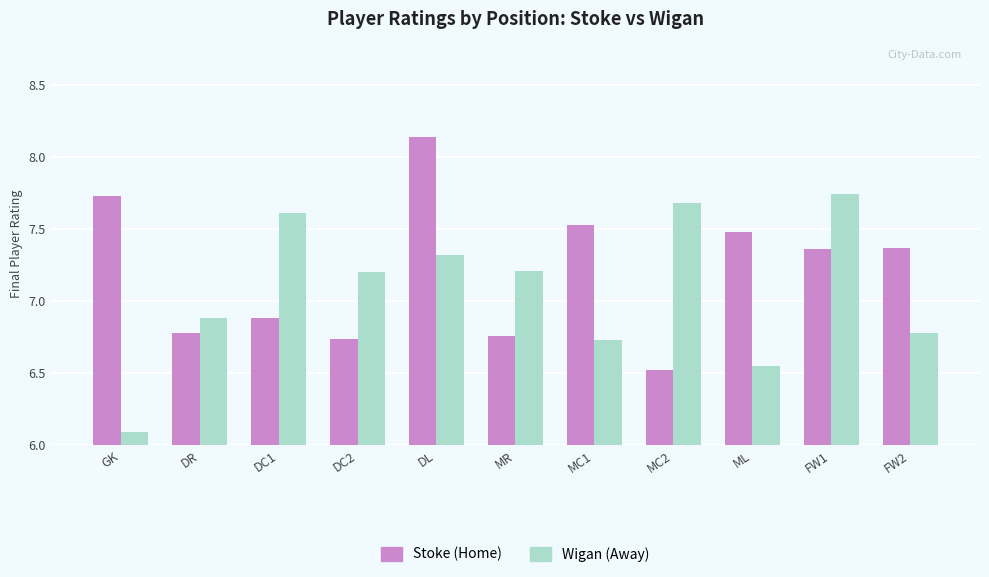

What is the difference between the Stoke (Home) values at MR and ML?

0.7